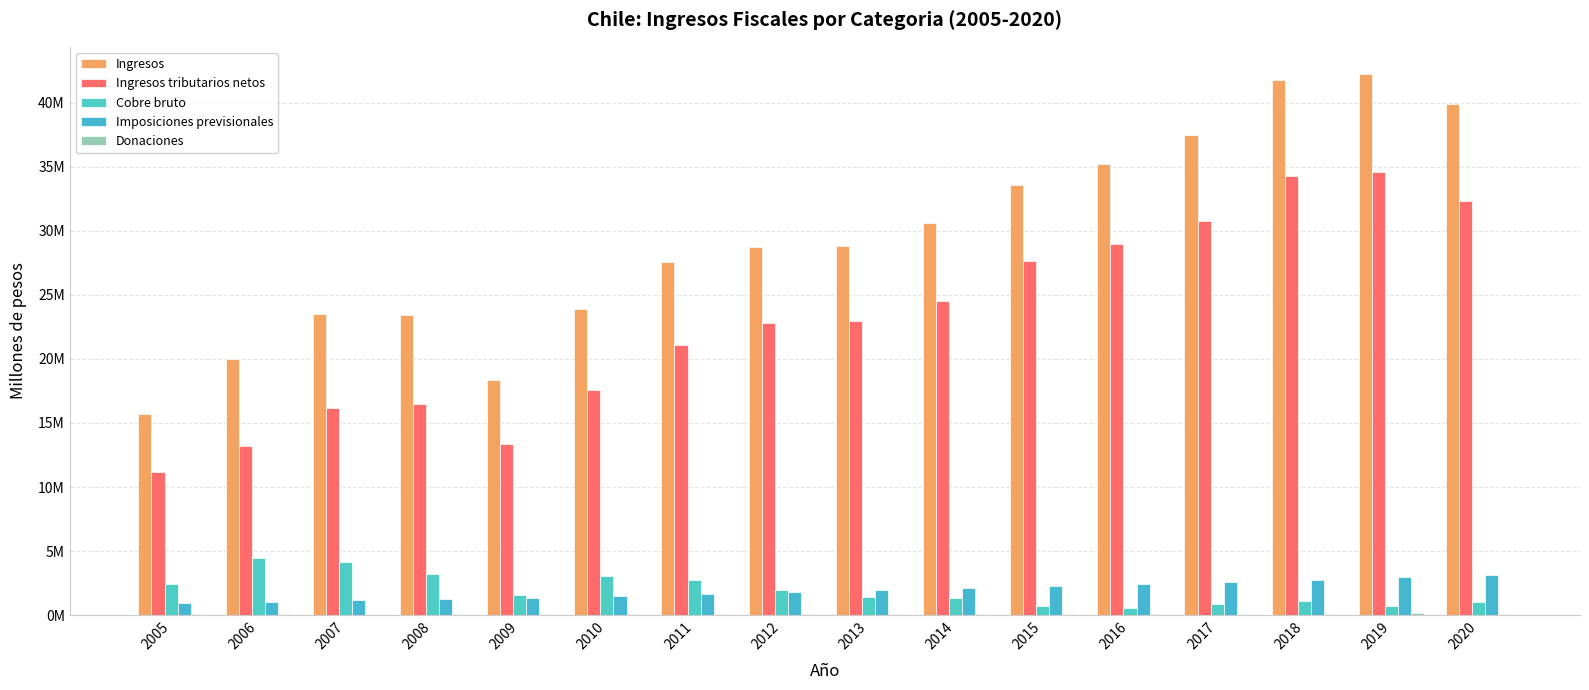

How many values in the Ingresos series exceed 28834979?

7